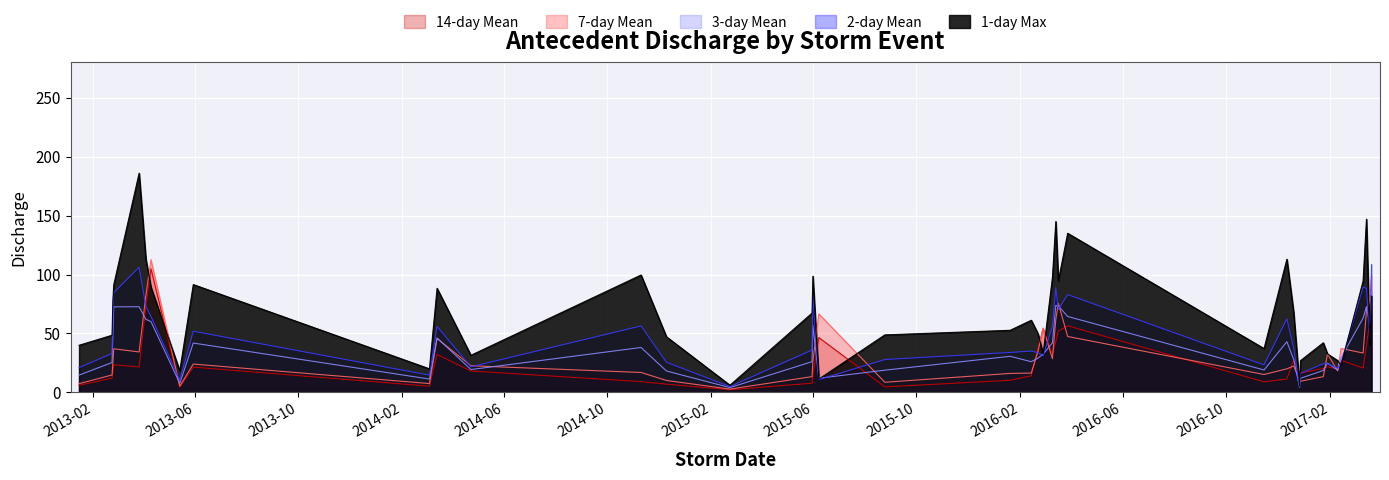

What is the label of the 14th point from the left?

2014-12-10